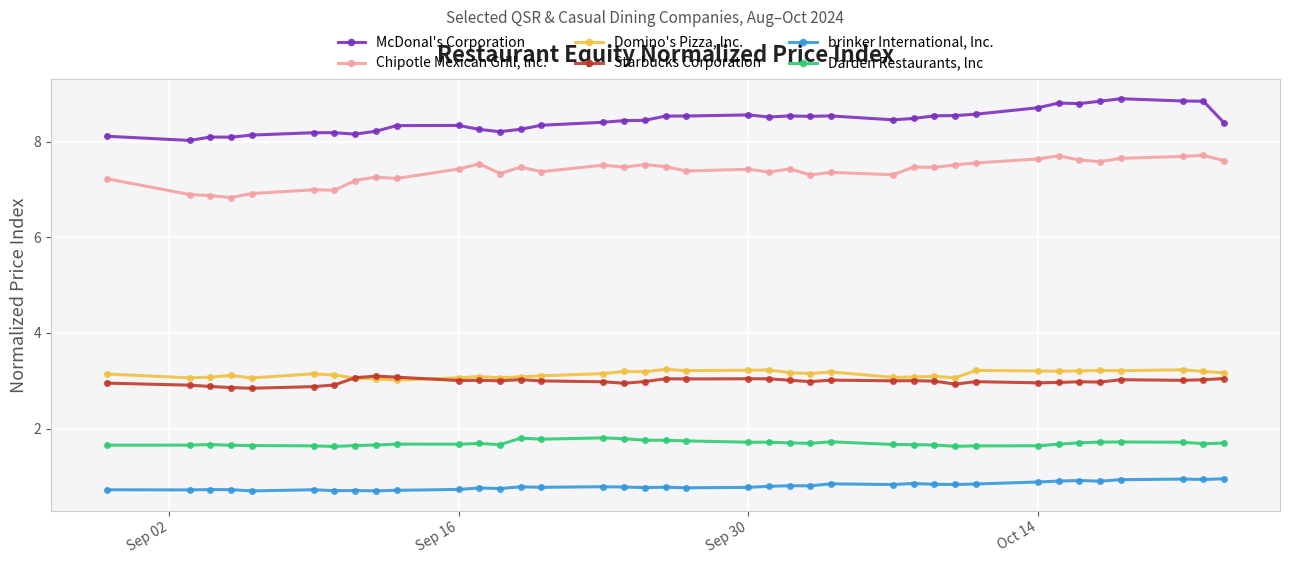

Does the chart have visible grid lines?

Yes